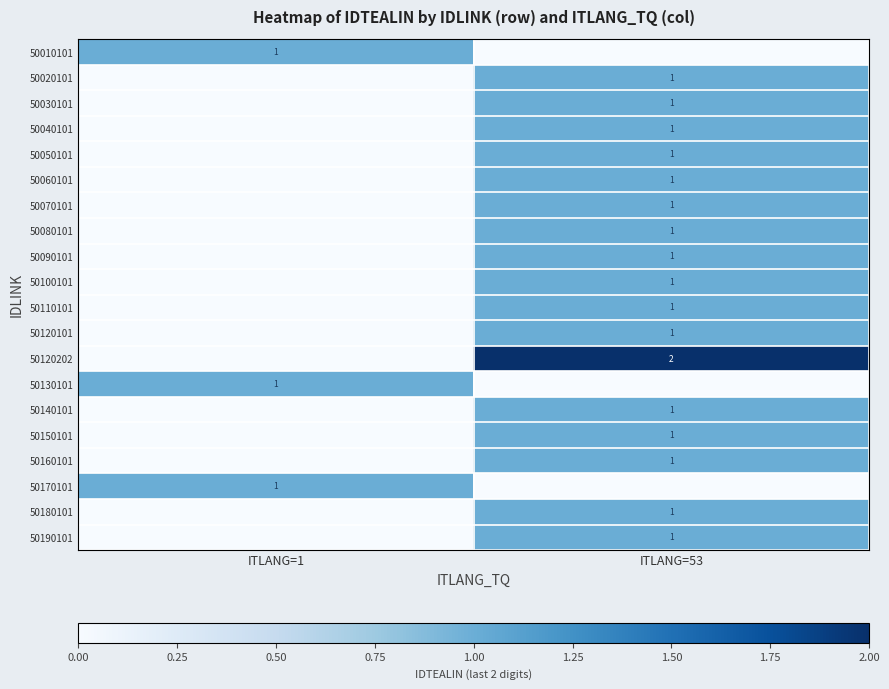

Between ITLANG=53 and ITLANG=1, which is larger?

ITLANG=1